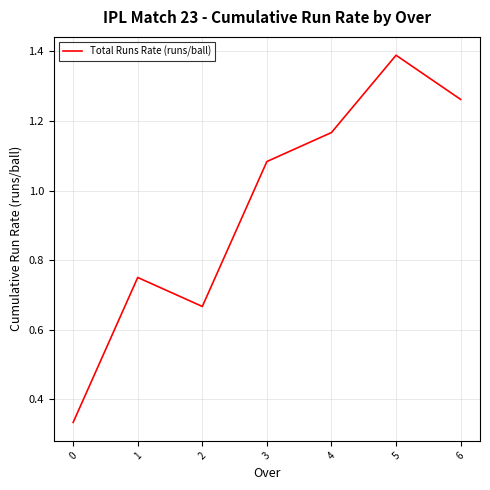

What is the sum of the values at 5 and 0?

1.7